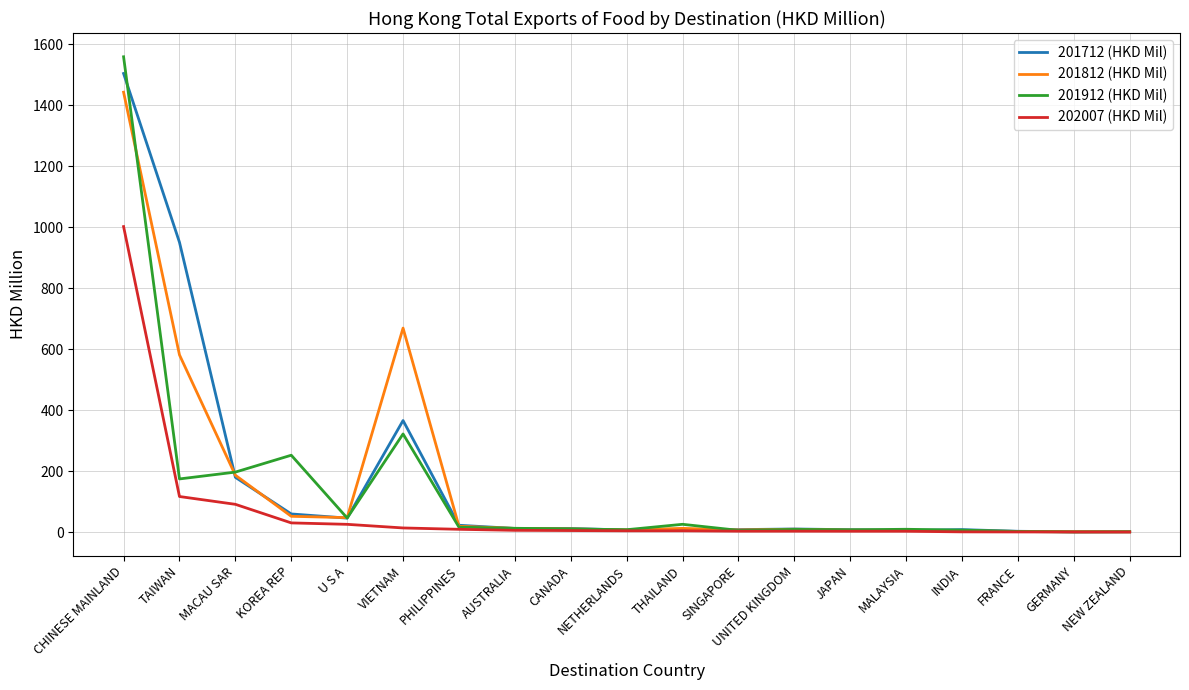

How many lines are shown in the chart?

4